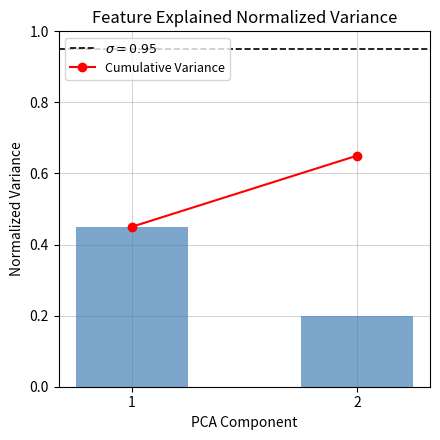

What is the sum of the values at 2 and 1?

0.7